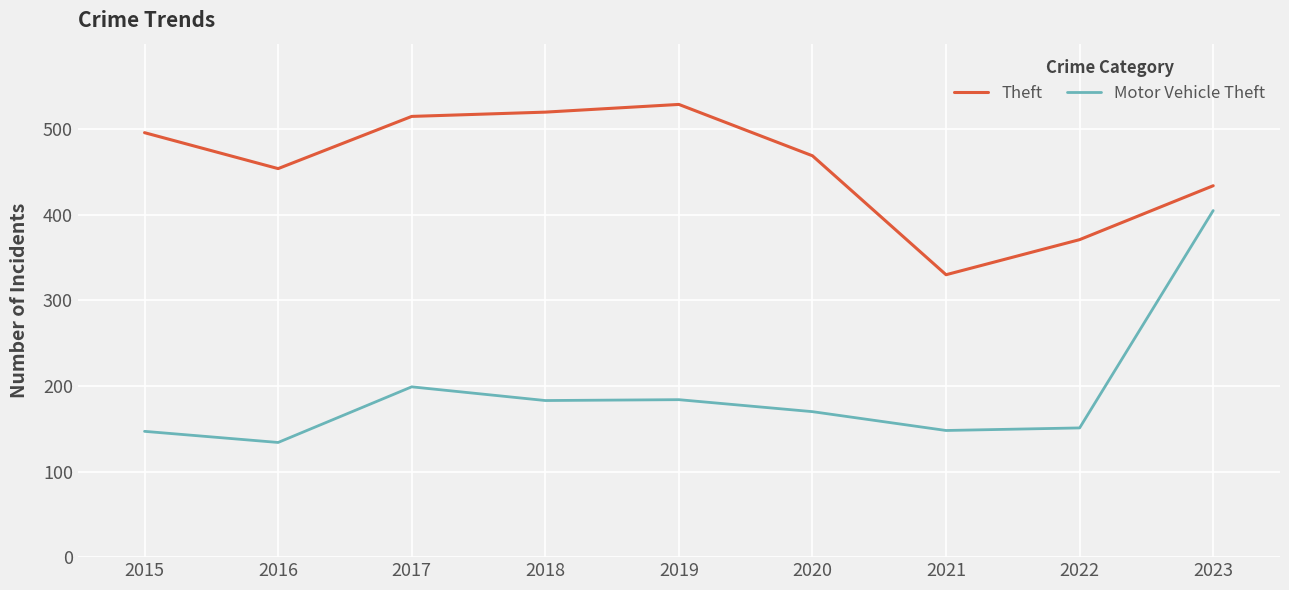

How many categories are shown in the chart?

9